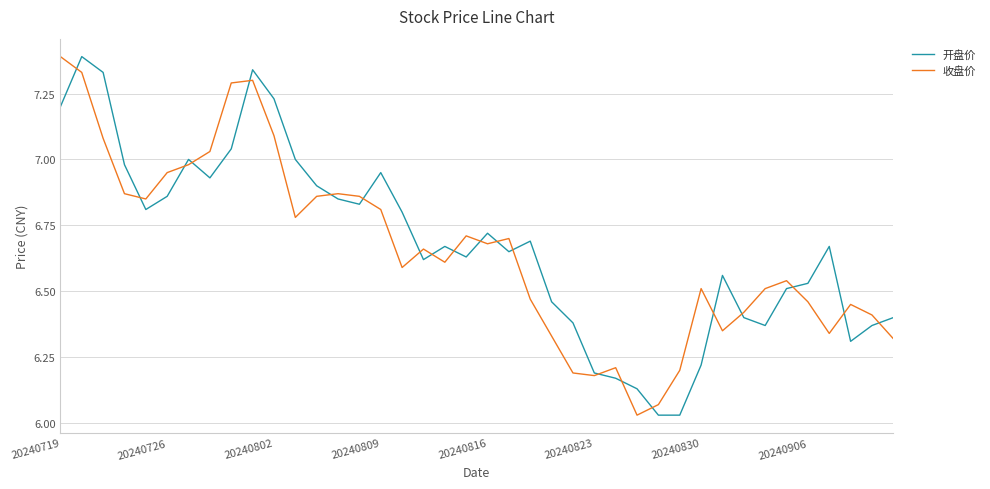

What is the maximum value shown in the chart?

7.4